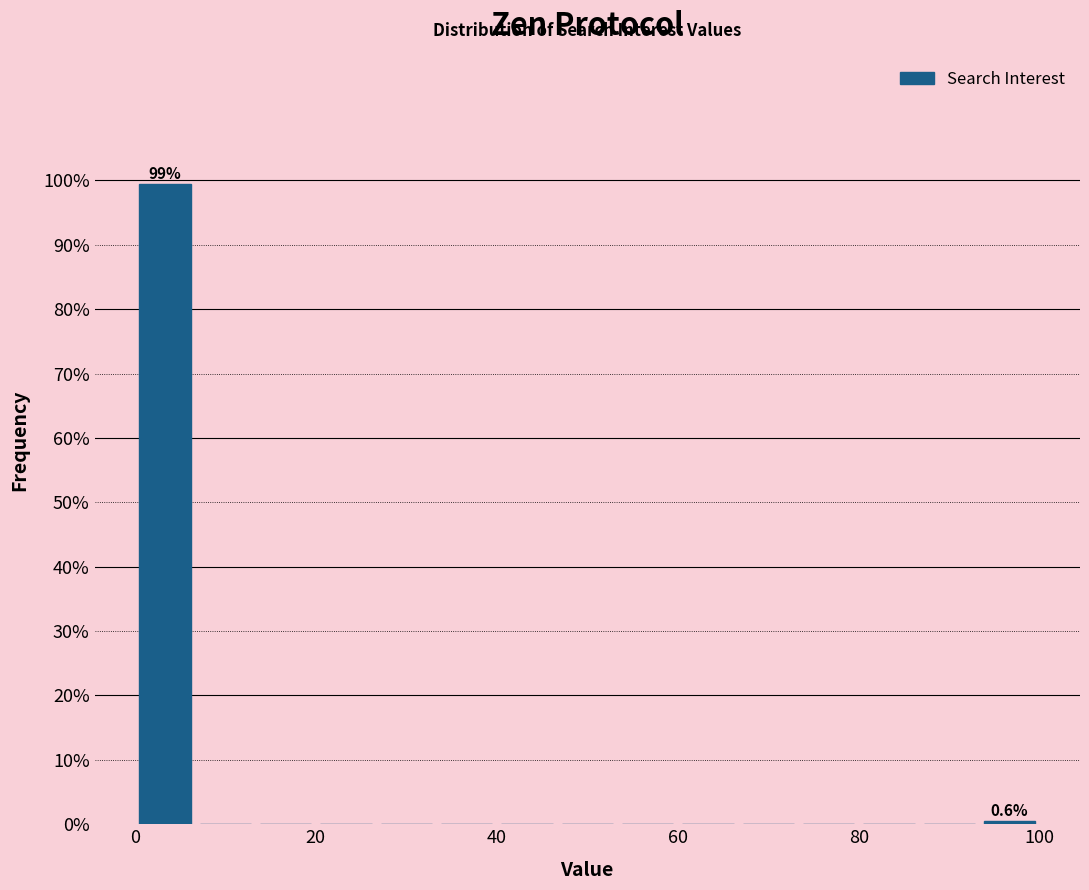

Around what value on the x-axis is the tallest bar? Give the approximate position of its centre, as read against the axis.

4